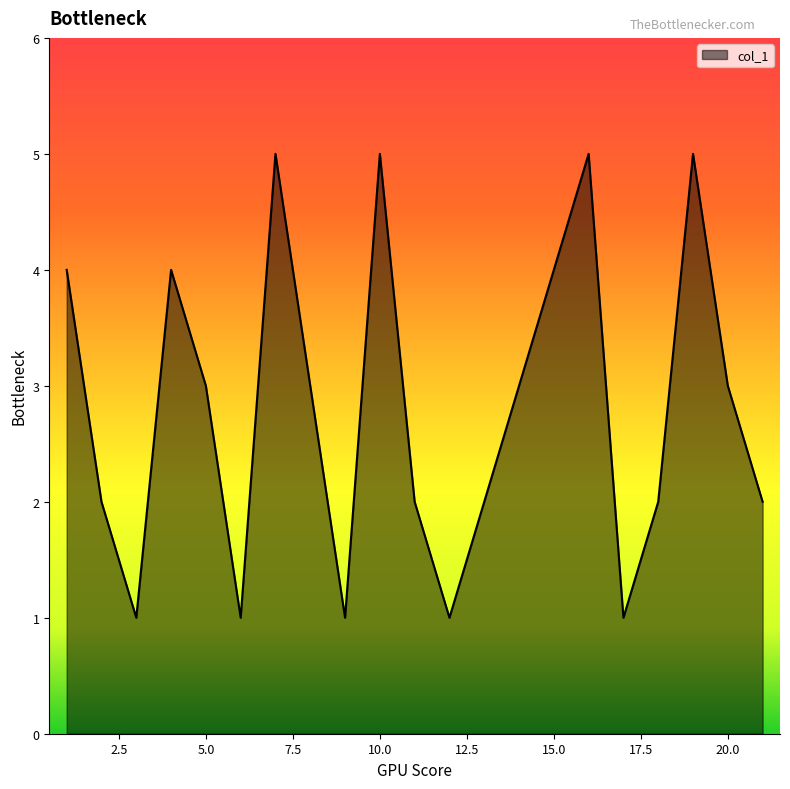

What is the greatest value displayed?

5